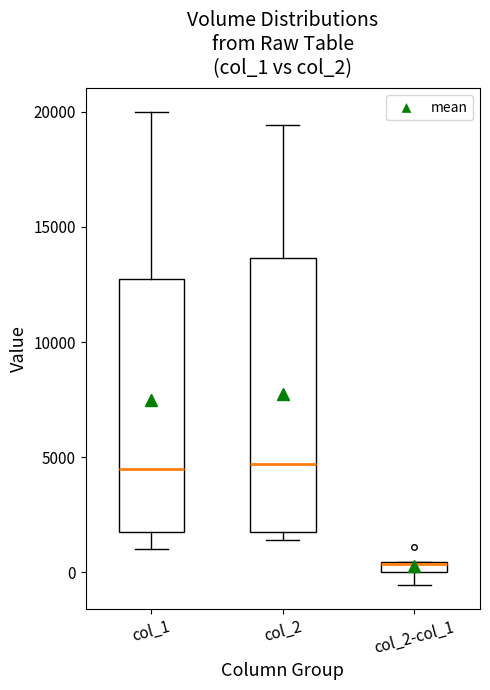

Which box is the tallest, from its lower edge to its upper edge?

col_2